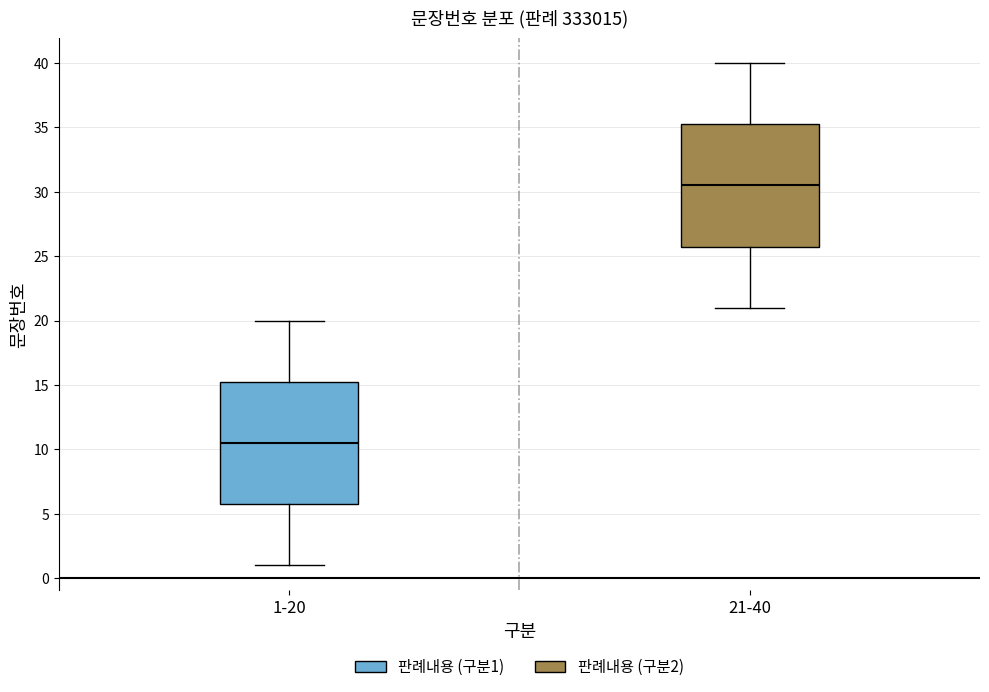

Reading left to right, transcribe this box plot: for each box, give where its median line is, the range the box spans, and where its two whiskers end, as read against the y-axis. The values are not printed on the chart, so give them approximately, as read against the axis.

1-20: median 10.5, box 6.0 to 15.5, whiskers 1.0 to 20.0
21-40: median 30.5, box 26.0 to 35.5, whiskers 21.0 to 40.0